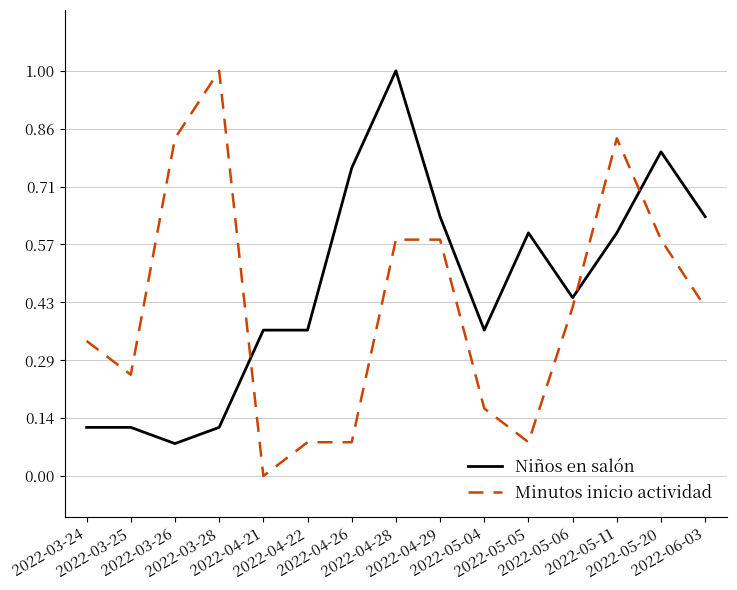

Rank the series at 2022-04-28 from highest to lowest value.

Niños en salón, Minutos inicio actividad